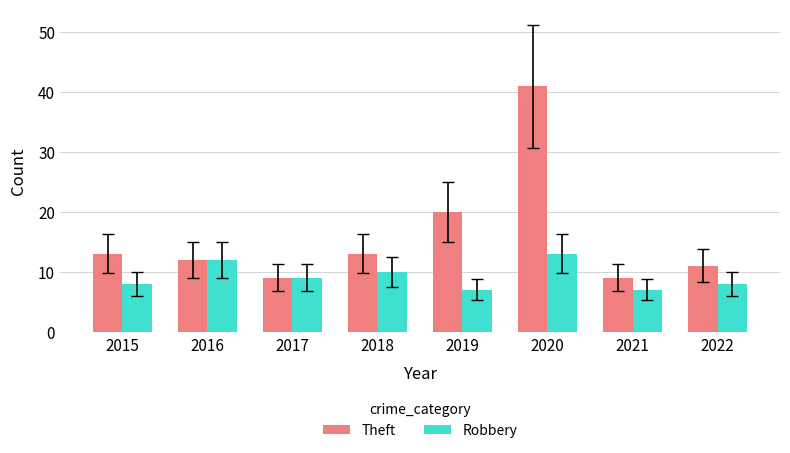

At 2021, list the series in order from smallest to largest.

Robbery, Theft